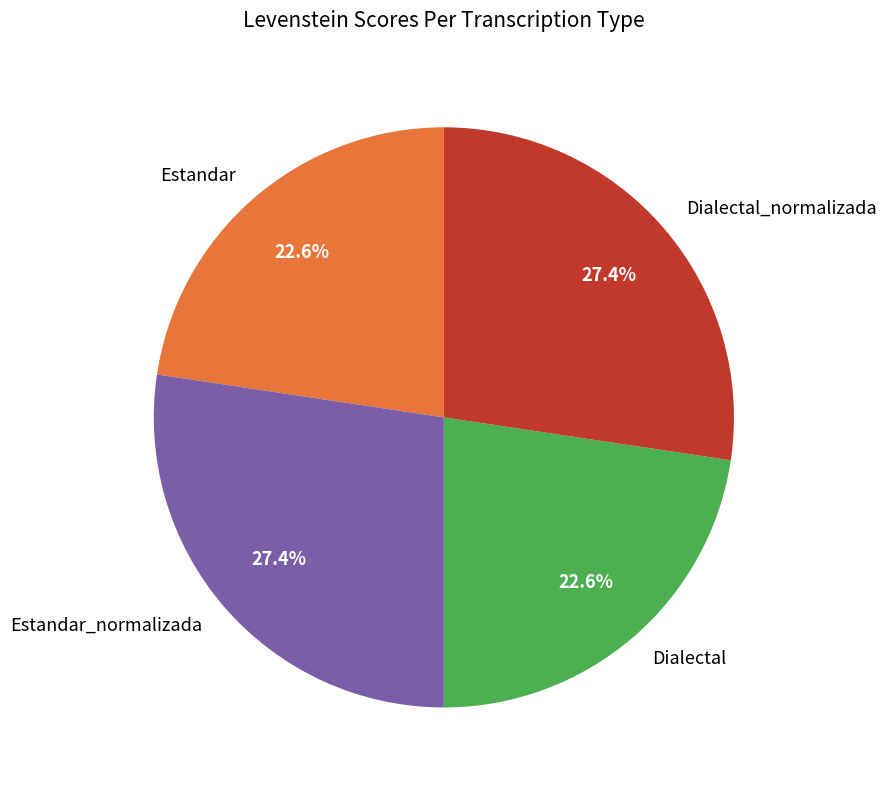

Between Estandar_normalizada and Estandar, which is larger?

Estandar_normalizada